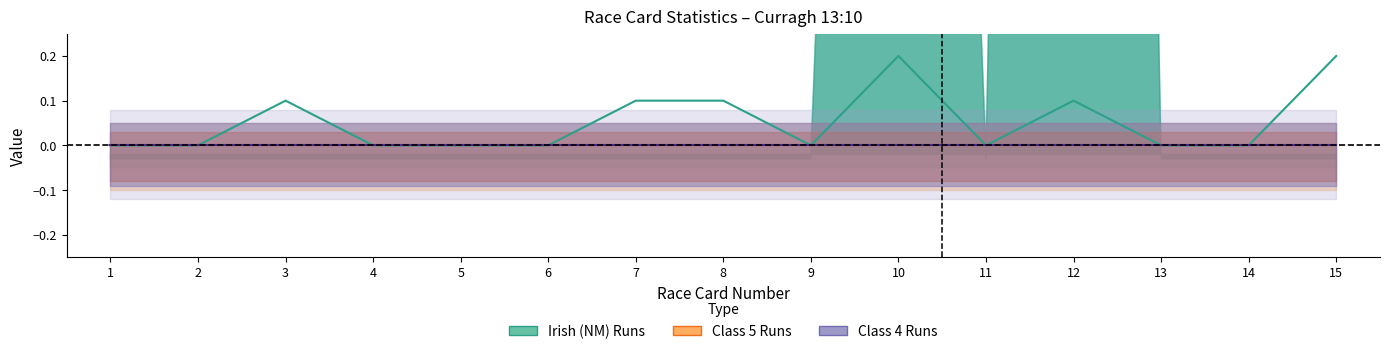

In Irish (NM) Runs, how many points are lower than both neighbors (excluding endpoints)?

2